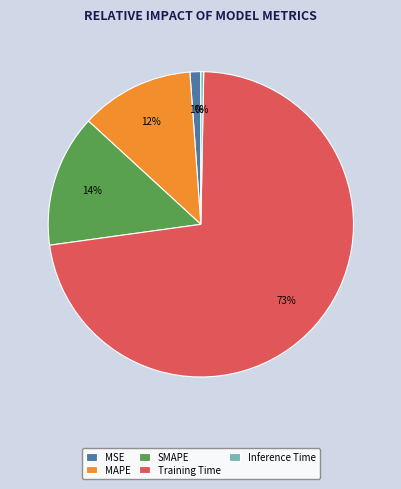

Does any single category account for the majority?

Yes